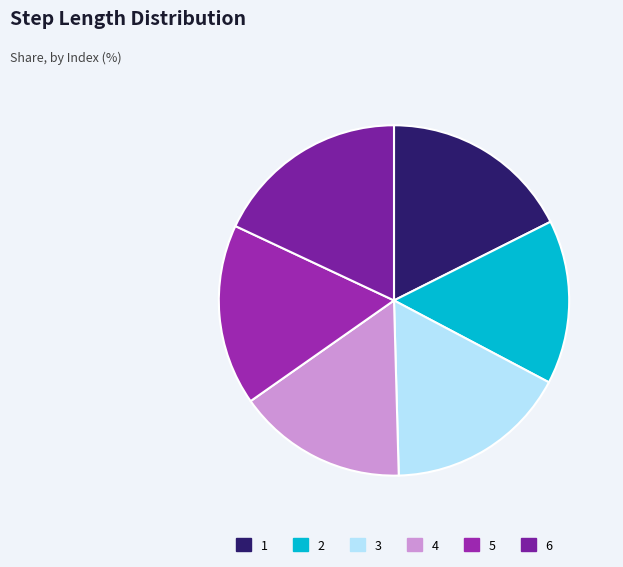

Count the number of slices in the pie.

6